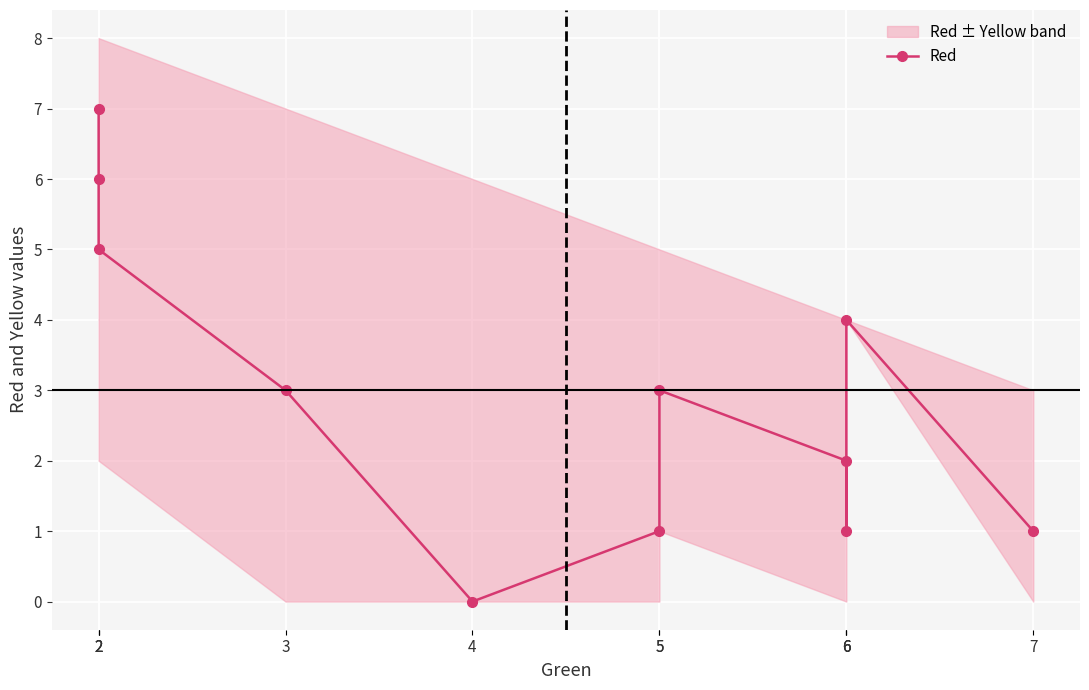

List the labels in order of value, largest first.

2, 2, 2, 6, 3, 5, 6, 5, 6, 7, 4